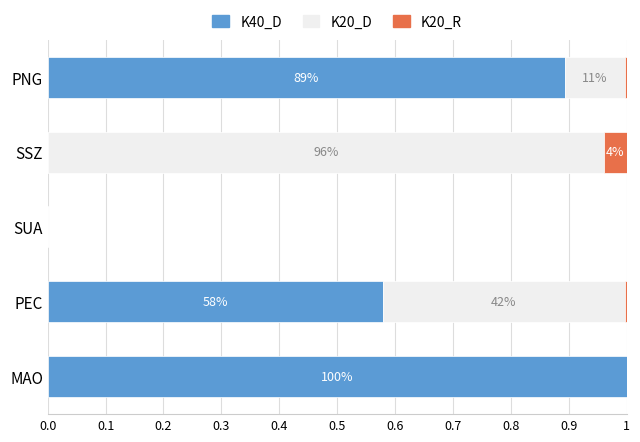

What is the sum of all K40_D values?

2.5